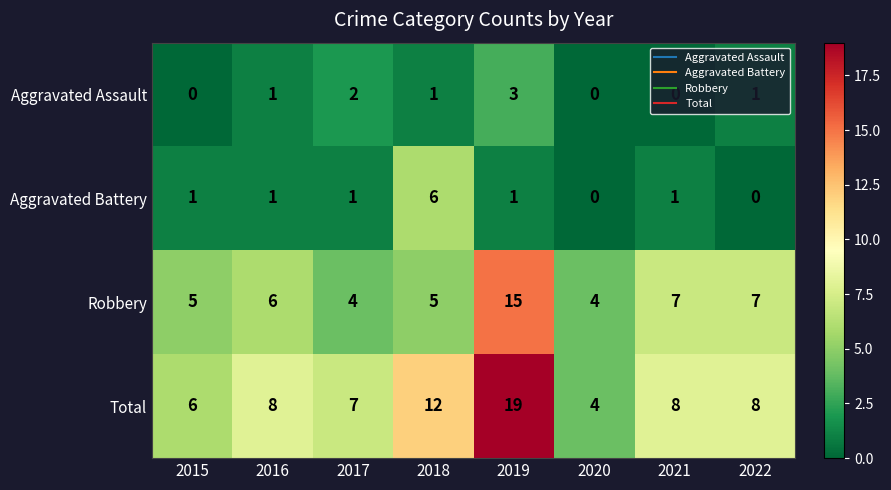

Which category has the highest value across all series?

2019